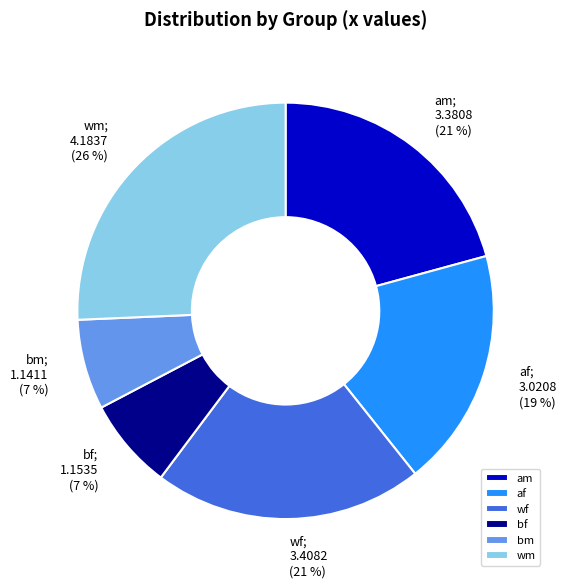

Is there a majority slice in this chart?

No